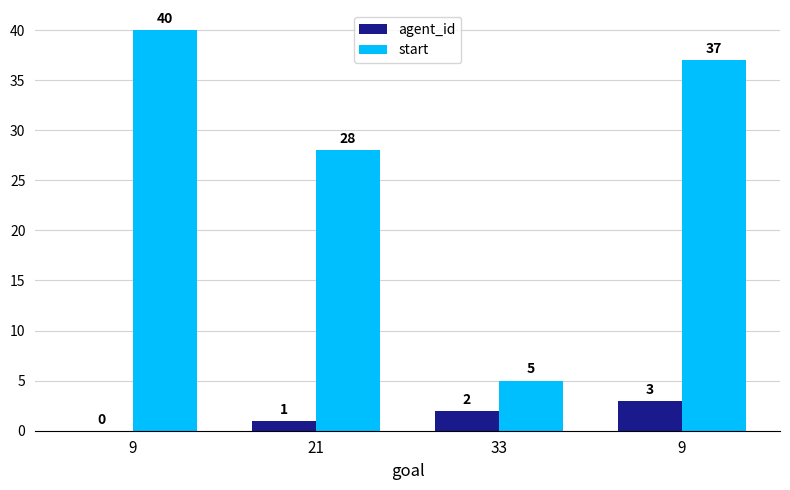

List the series in order of their overall mean, highest first.

start, agent_id